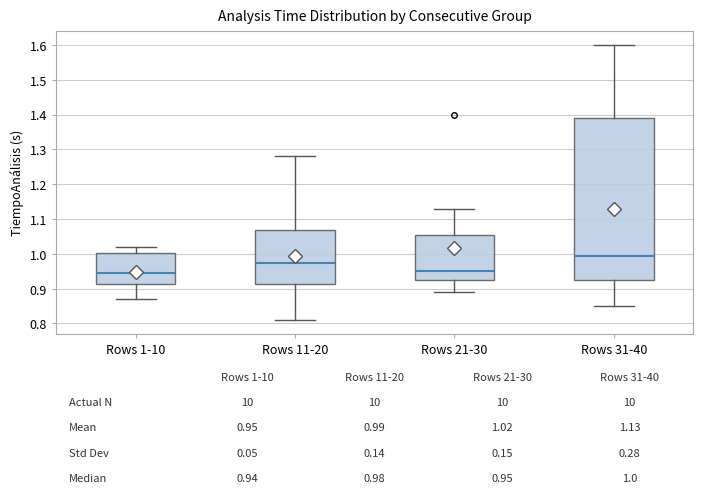

Which box is the tallest, from its lower edge to its upper edge?

Rows 31-40